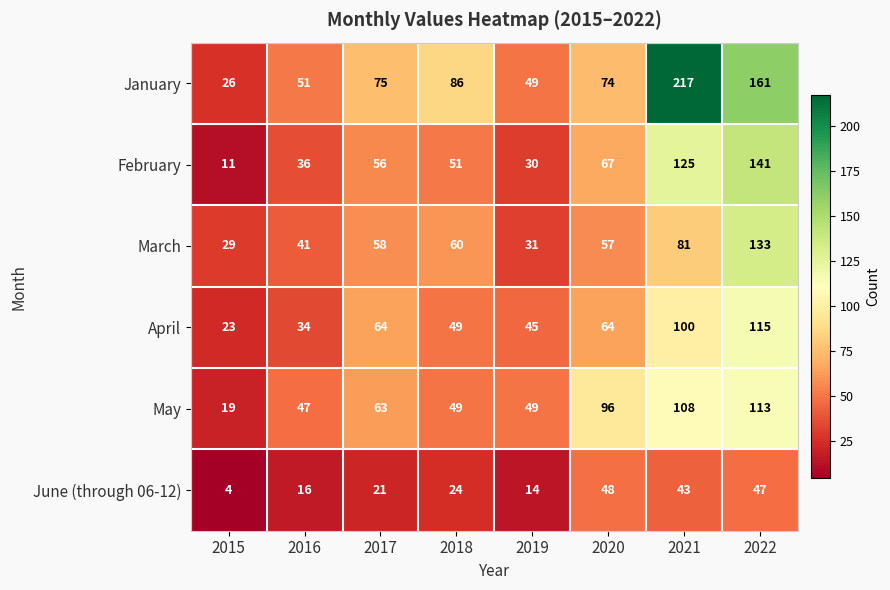

What is the average value of the January series?

92